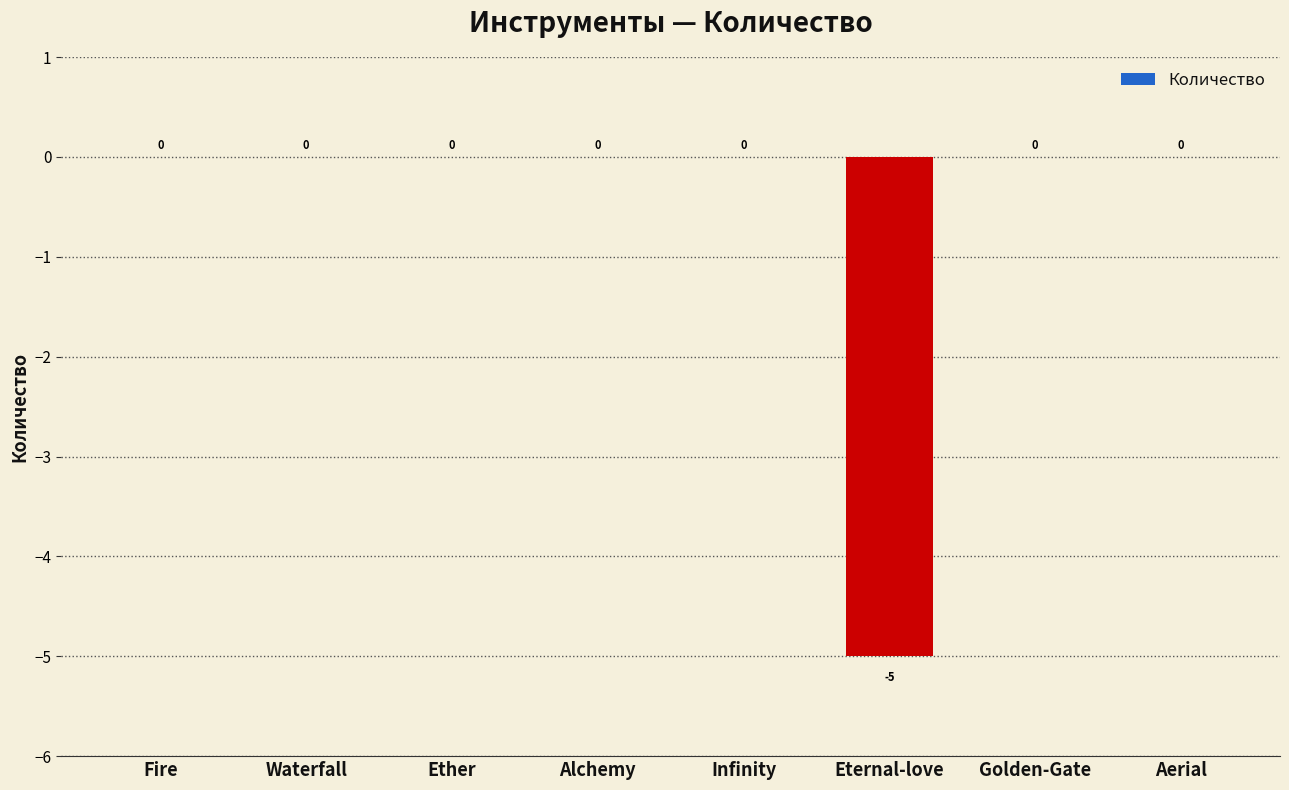

What is the sum of the values at Golden-Gate and Eternal-love?

-5